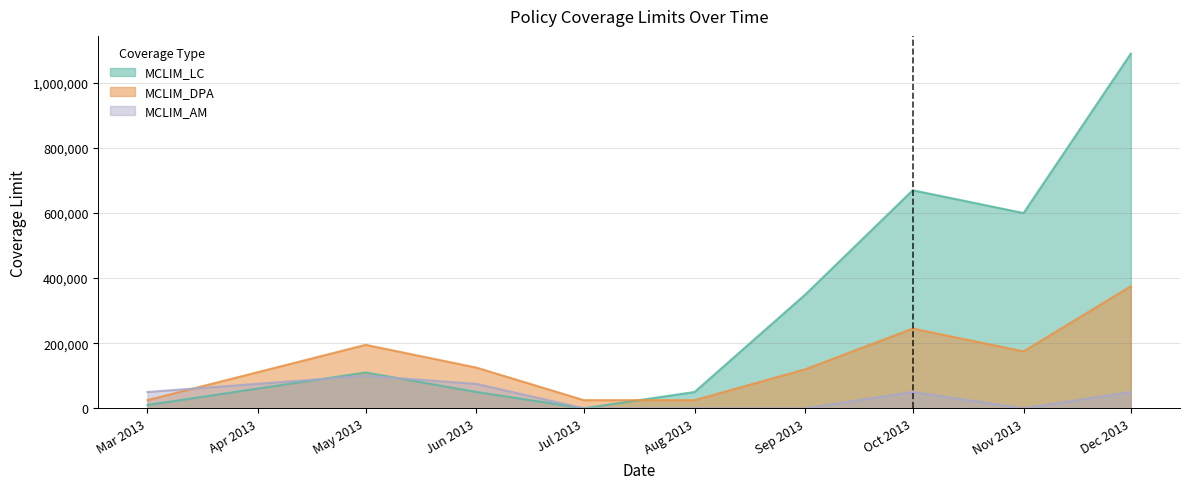

Between which two adjacent categories do MCLIM_AM and MCLIM_DPA first intersect?

Mar 2013 and May 2013